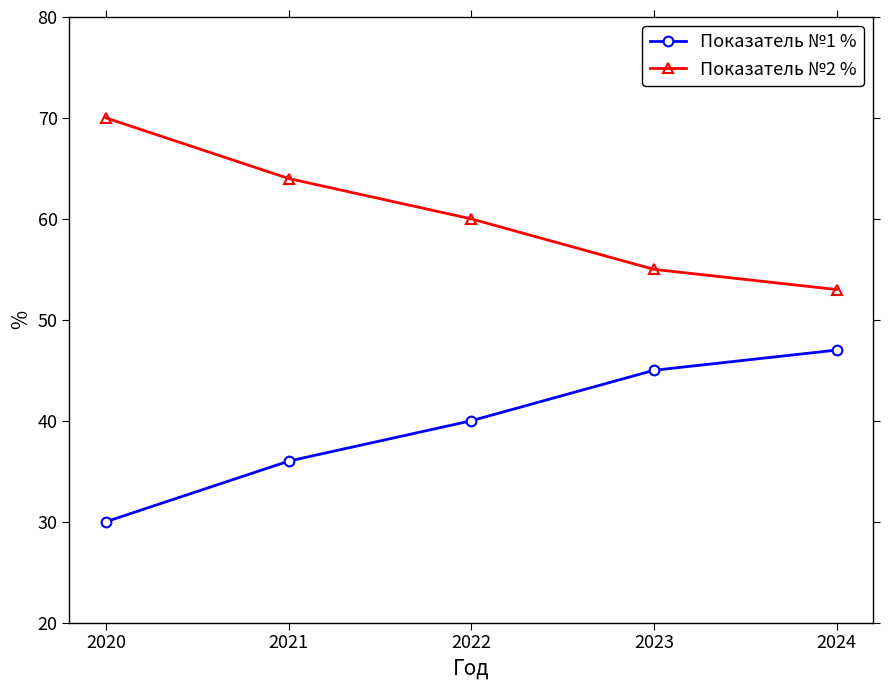

Which series has the largest total across all categories?

Показатель №2 %